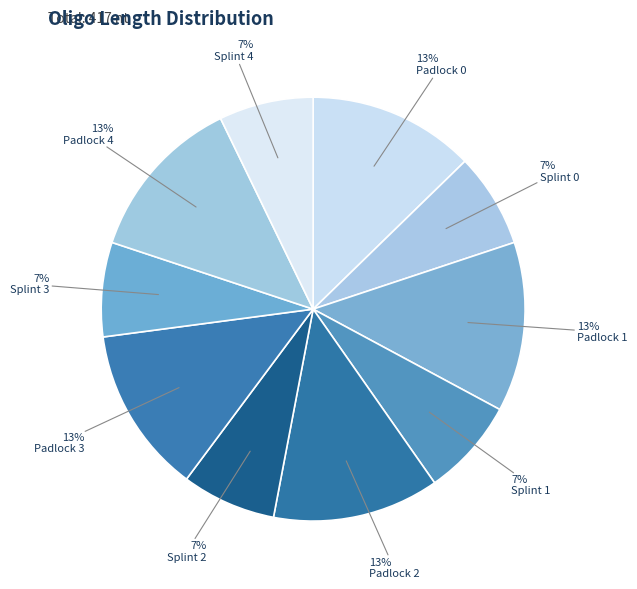

How many segments does this pie chart have?

10